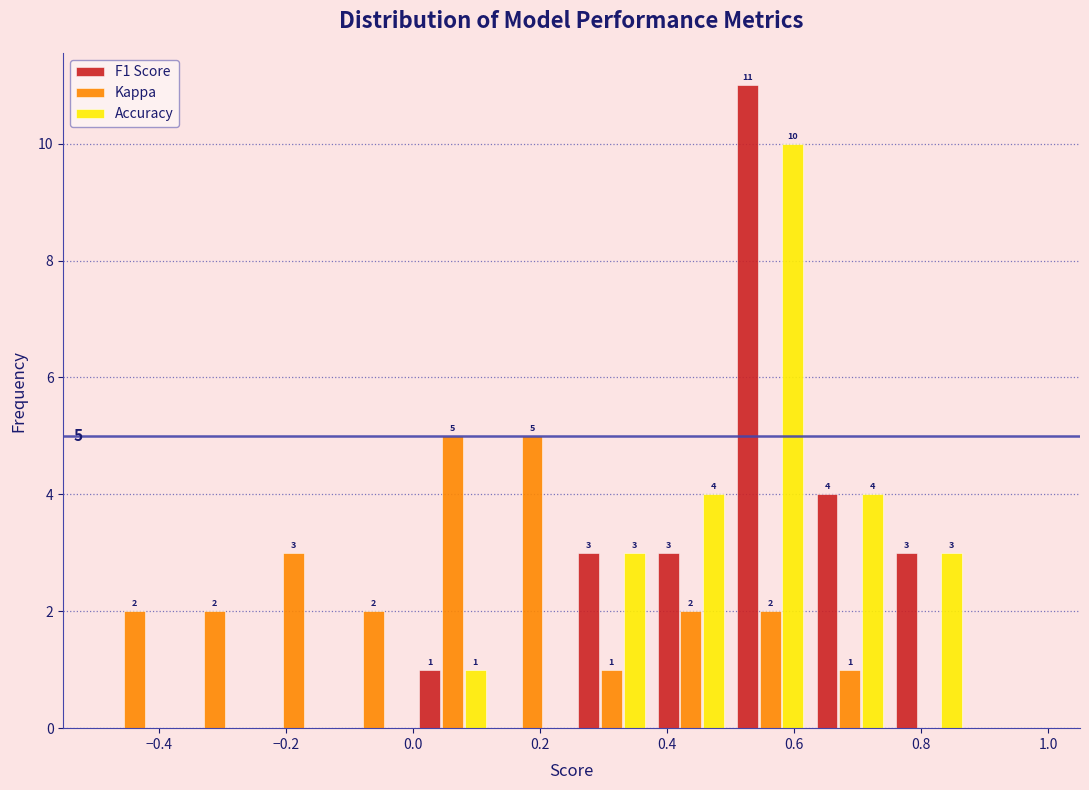

In the Accuracy series, which range on the x-axis has the tallest bar?

0.500 to 0.625